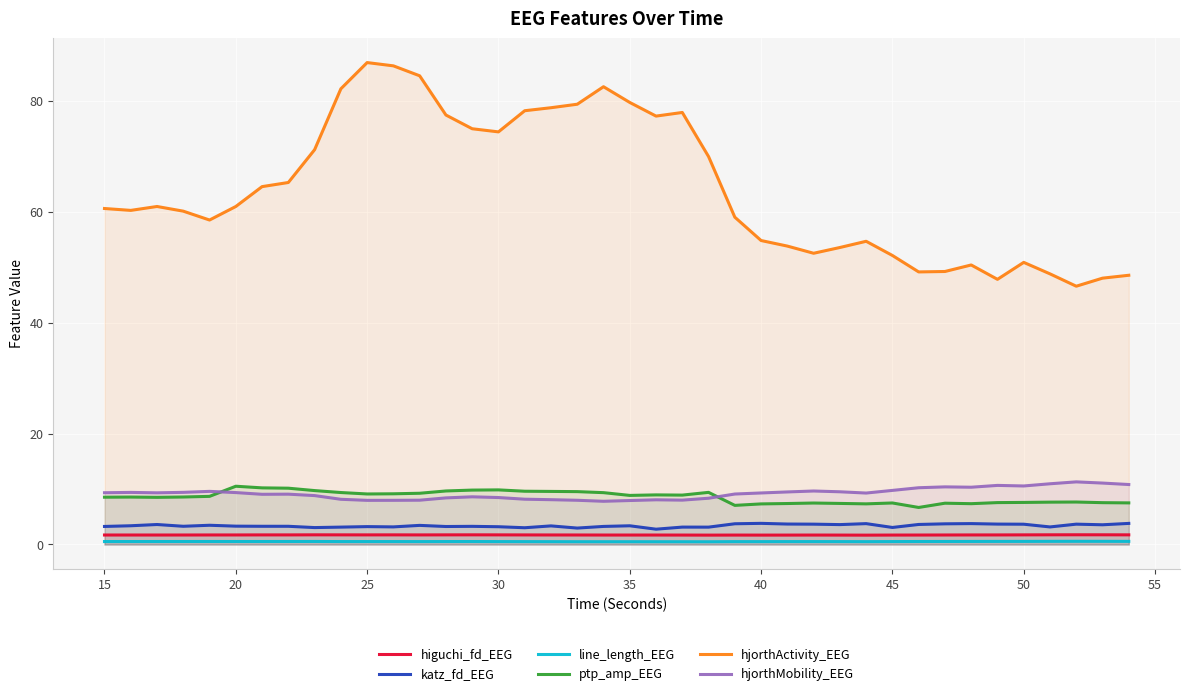

True or false: higuchi_fd_EEG and hjorthMobility_EEG intersect in this chart.

False